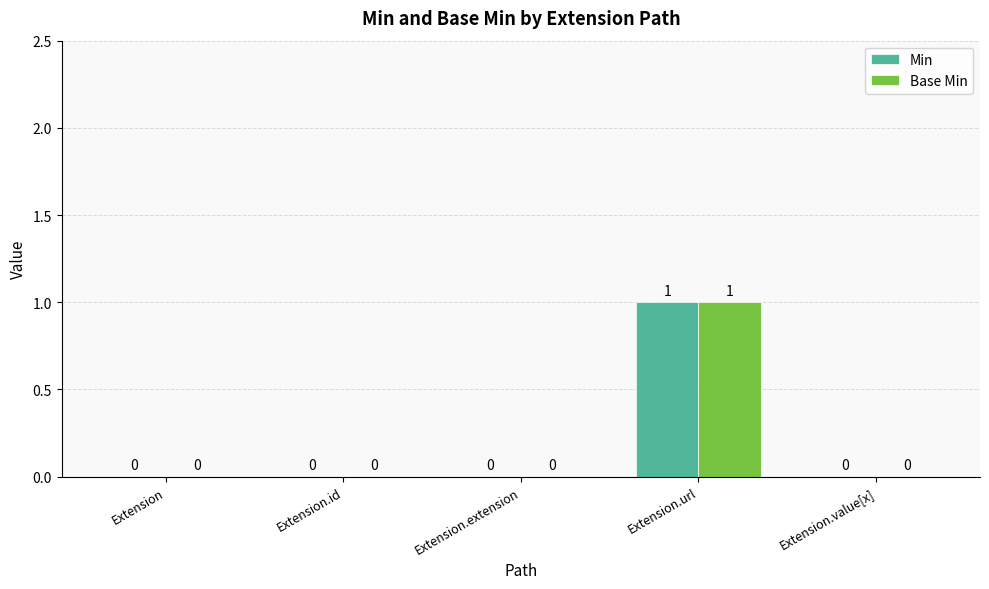

What is the sum of all Base Min values?

1